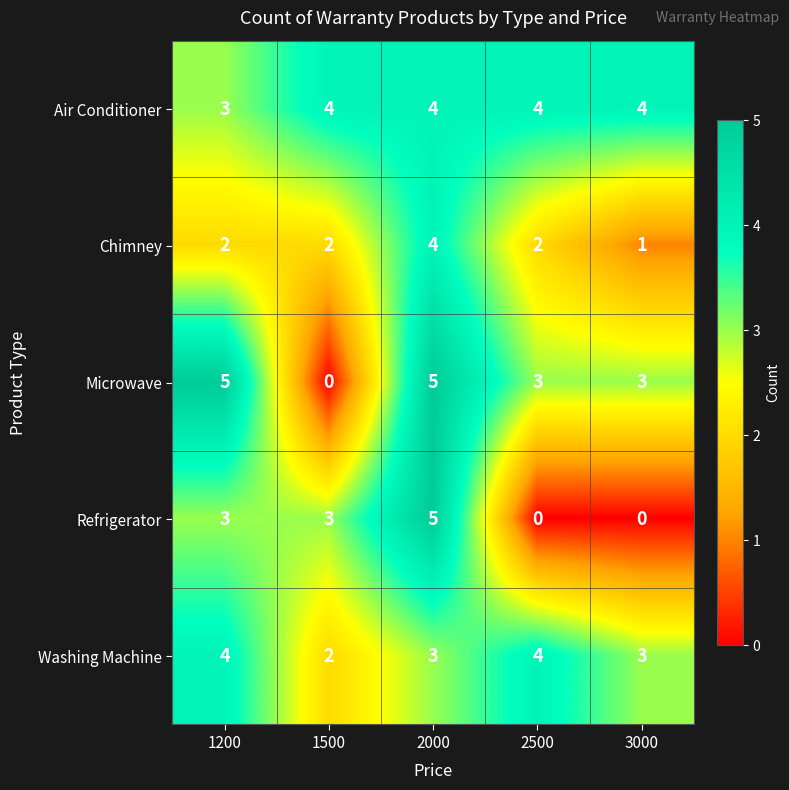

What is the sum of the Washing Machine values at 3000 and 1200?

7